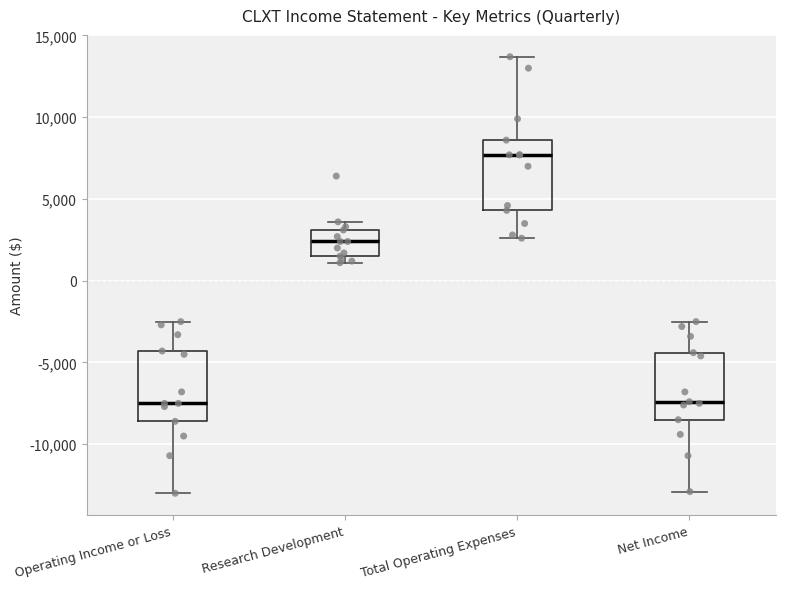

Reading left to right, transcribe this box plot: for each box, give where its median line is, the range the box spans, and where its two whiskers end, as read against the y-axis. The values are not printed on the chart, so give them approximately, as read against the axis.

Operating Income or Loss: median -7500, box -8500 to -4500, whiskers -13000 to -2500
Research Development: median 2500, box 1500 to 3000, whiskers 1000 to 3500
Total Operating Expenses: median 7500, box 4500 to 8500, whiskers 2500 to 13500
Net Income: median -7500, box -8500 to -4500, whiskers -13000 to -2500